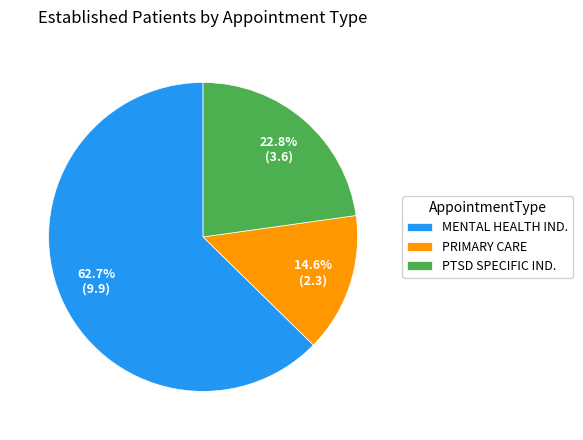

Which category accounts for the majority?

MENTAL HEALTH IND.